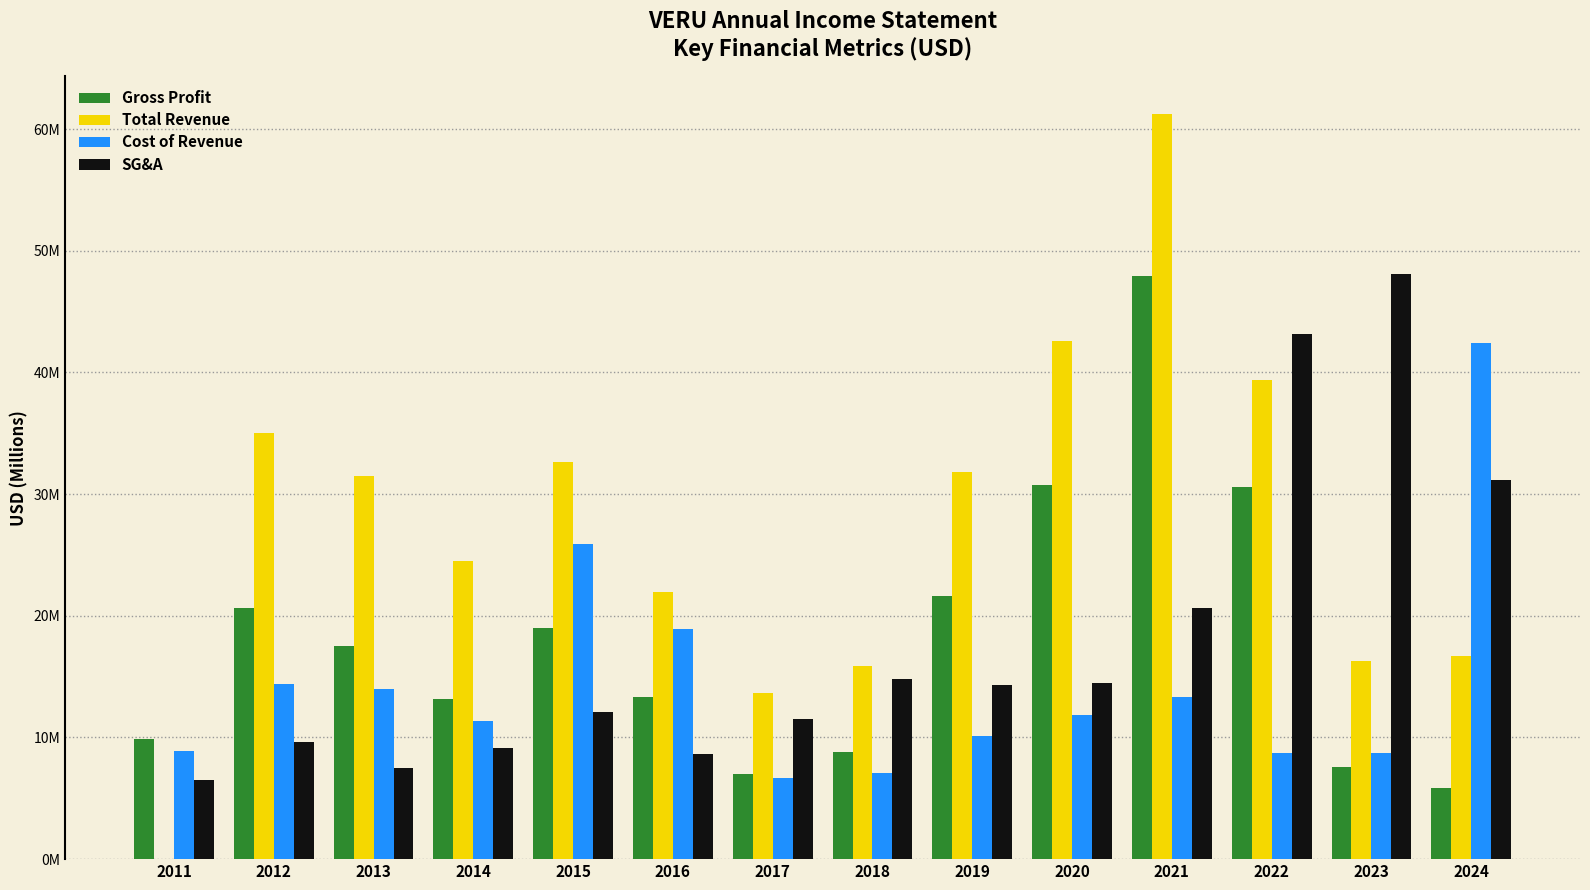

Is it true that Gross Profit equals 1.8 at 2017?

False